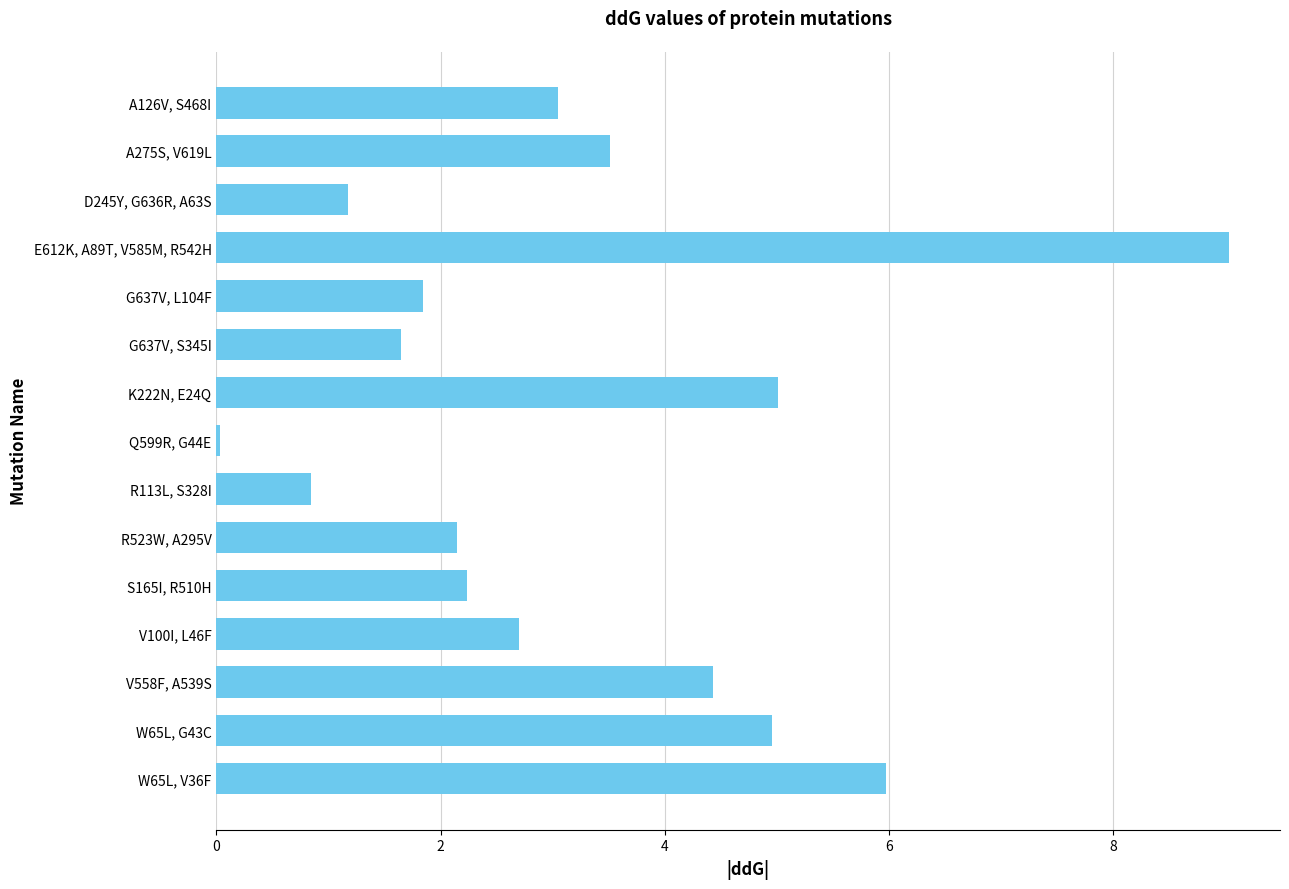

What is the difference between the second highest and second lowest values?

5.1